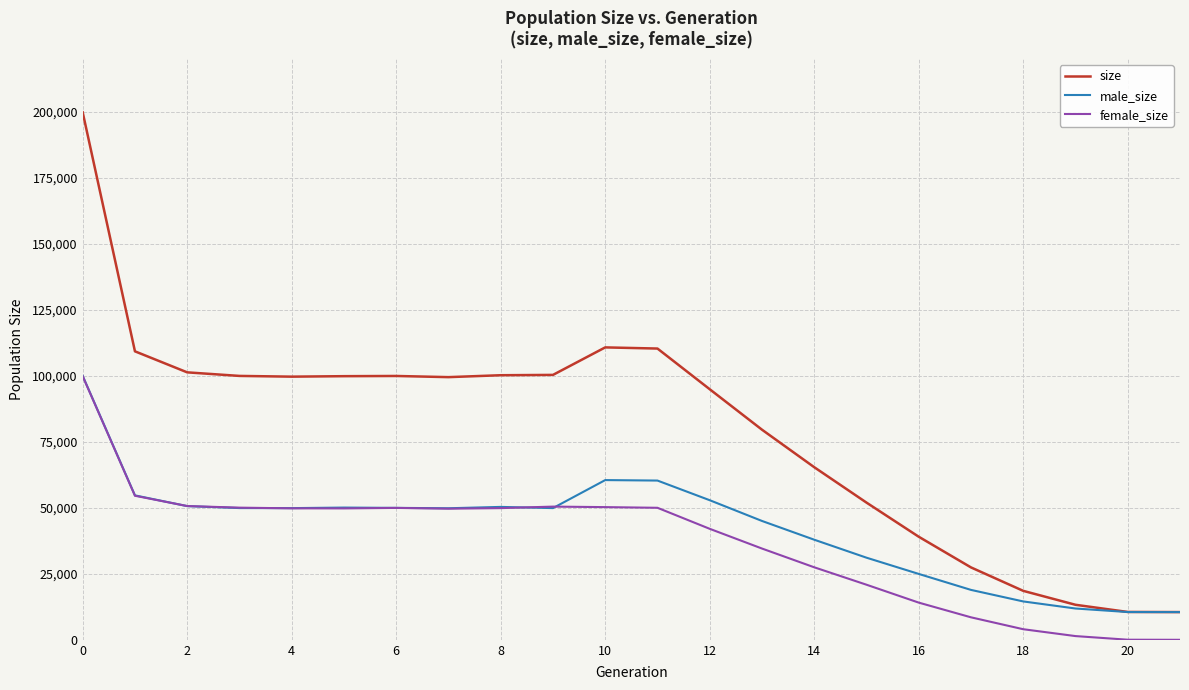

What is the difference between the maximum and minimum values in the male_size series?

89480